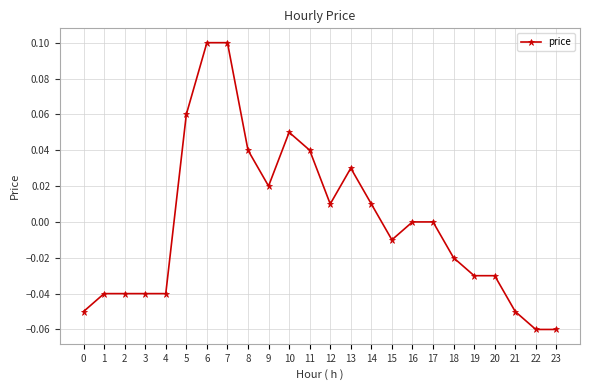

True or false: the data has more than 0 interior local peaks.

True